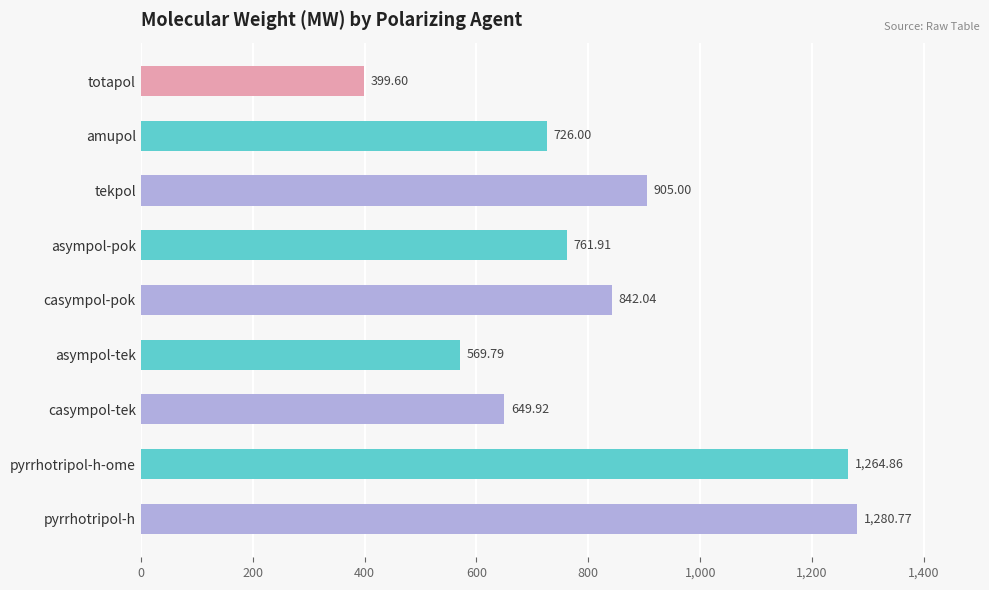

What is the difference between the maximum and minimum values?

881.2